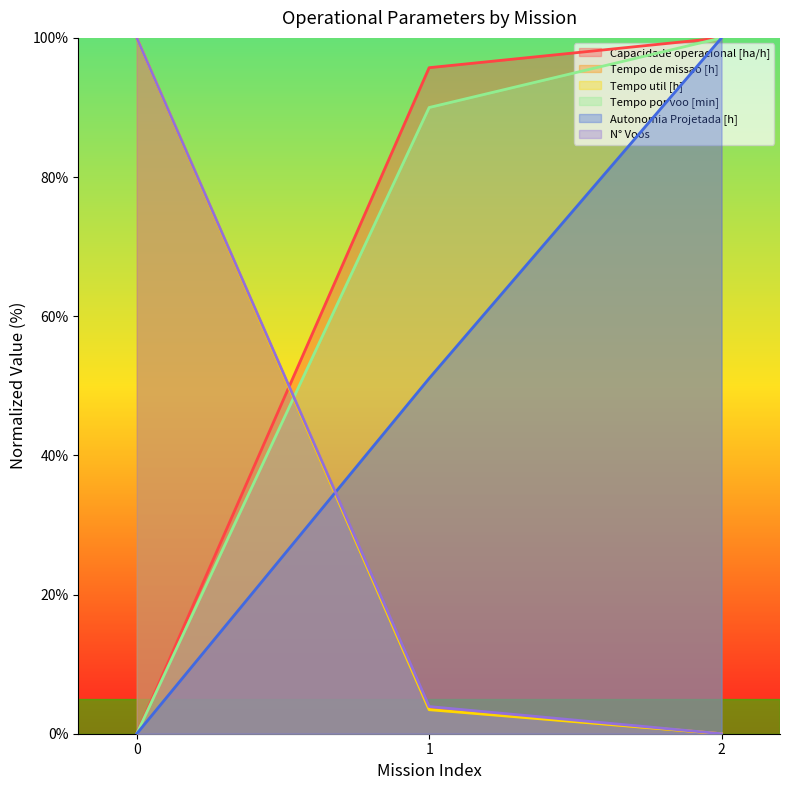

Does the chart display data point markers on the line(s)?

No